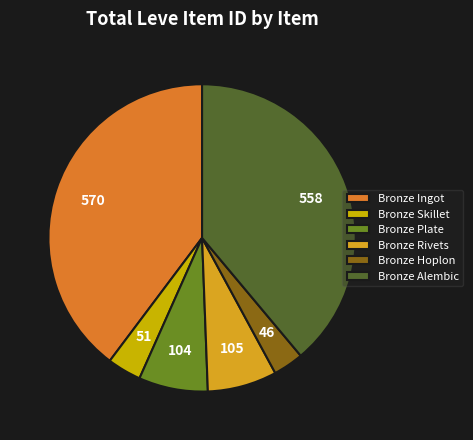

To the nearest percent, what portion does Bronze Hoplon represent?

3%